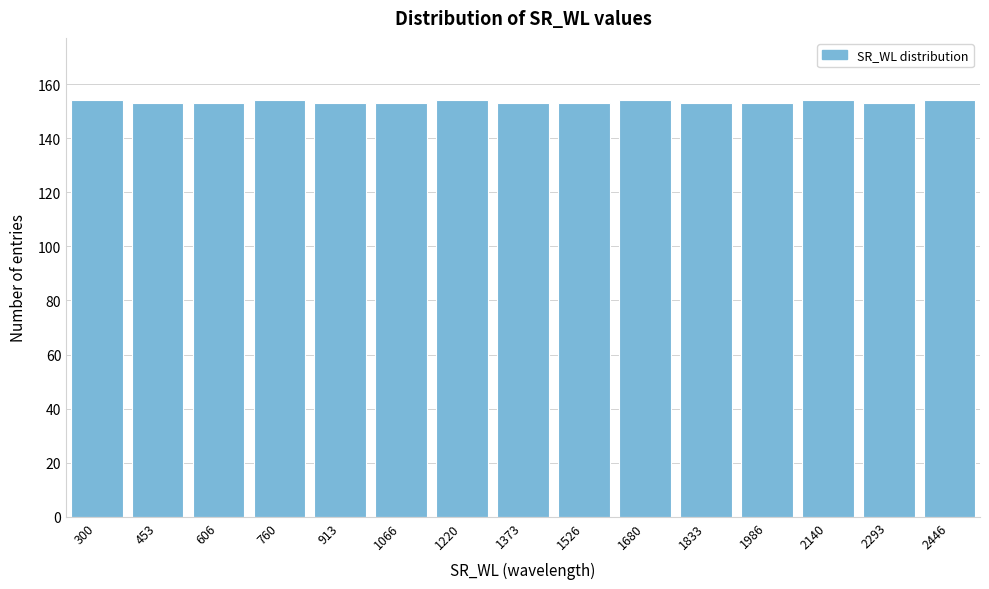

Reading left to right, transcribe all the data shown in this chart.

300=154	453=153	606=153	760=154	913=153	1066=153	1220=154	1373=153	1526=153	1680=154	1833=153	1986=153	2140=154	2293=153	2446=154